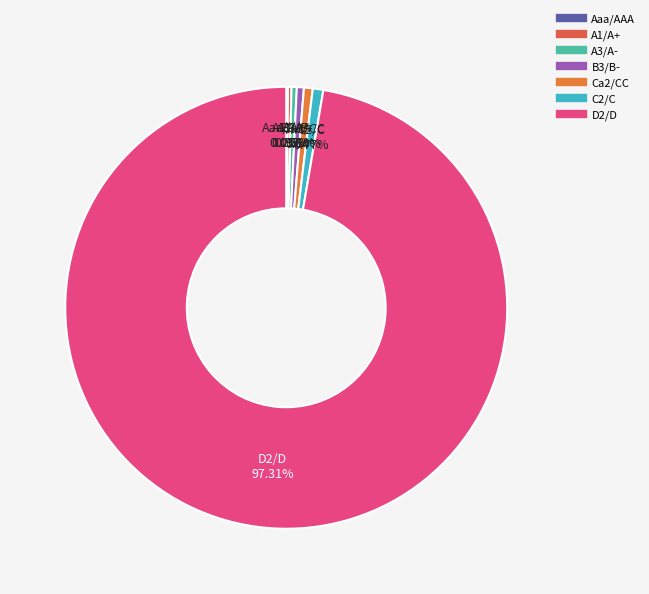

Do Ca2/CC and C2/C together represent more than half of the pie?

No